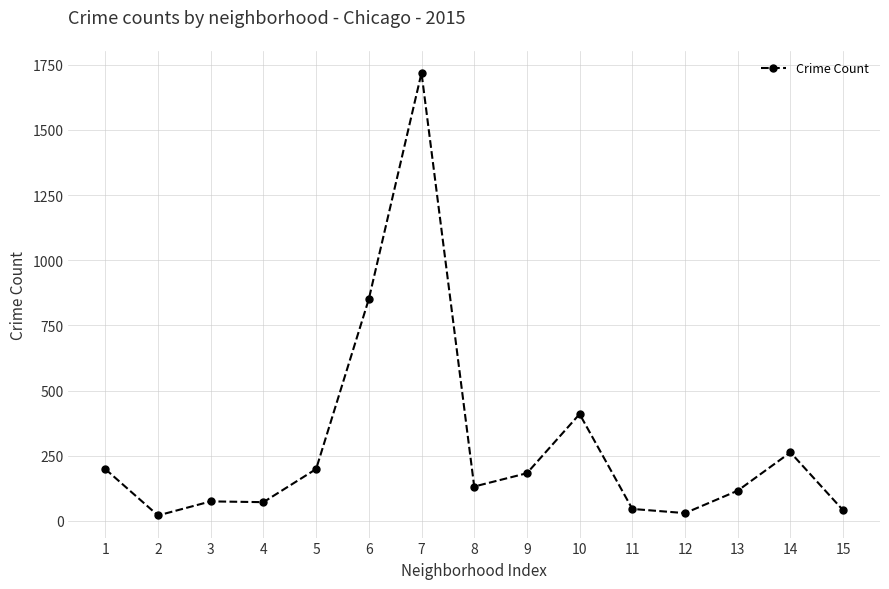

What is the change in value from 4 to 5?

+127